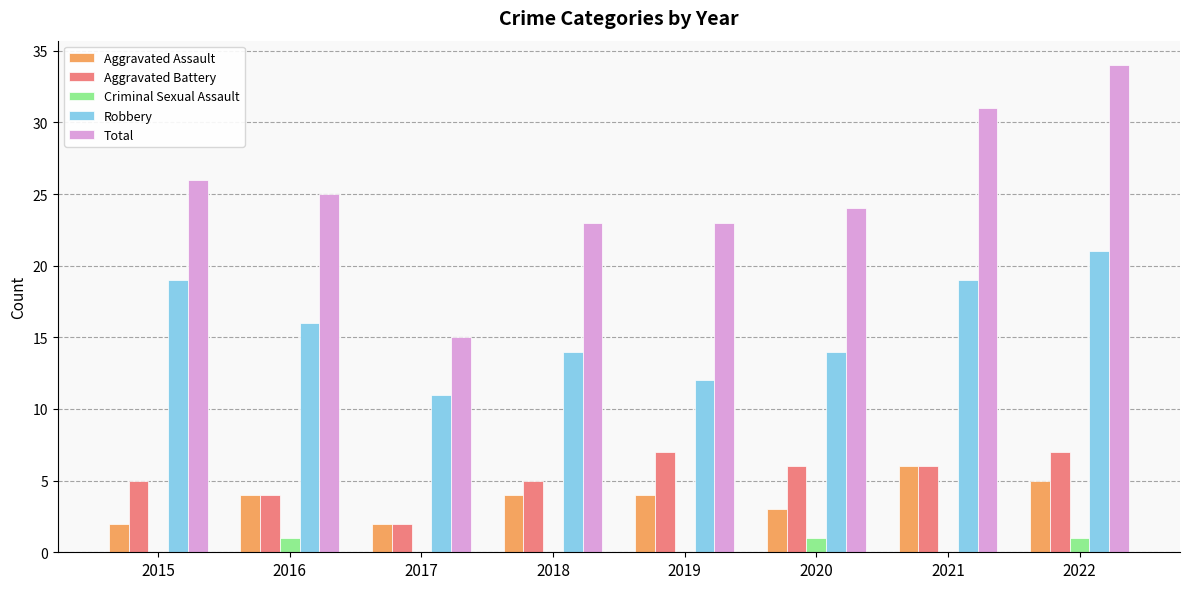

Read the Total value at 2022, to the nearest 5.

35